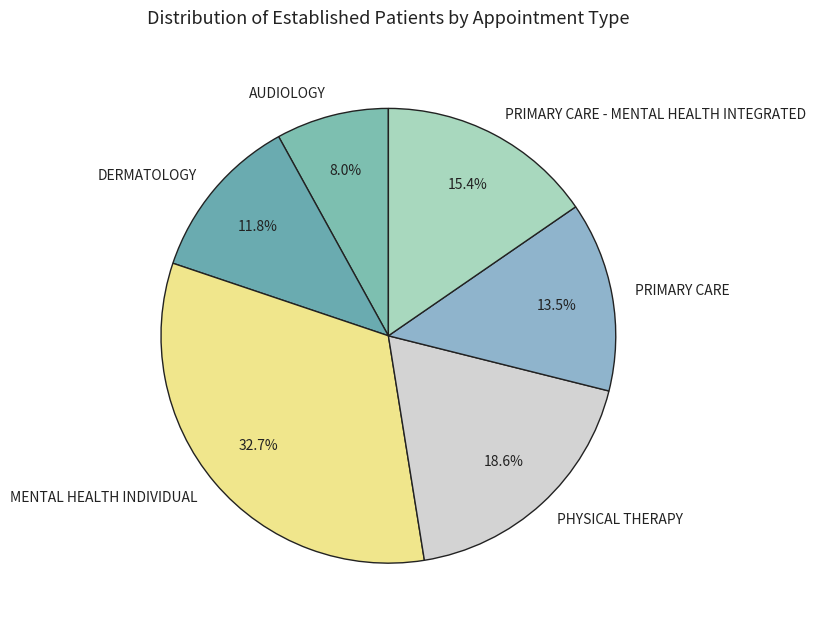

To the nearest percent, what portion does MENTAL HEALTH INDIVIDUAL represent?

33%